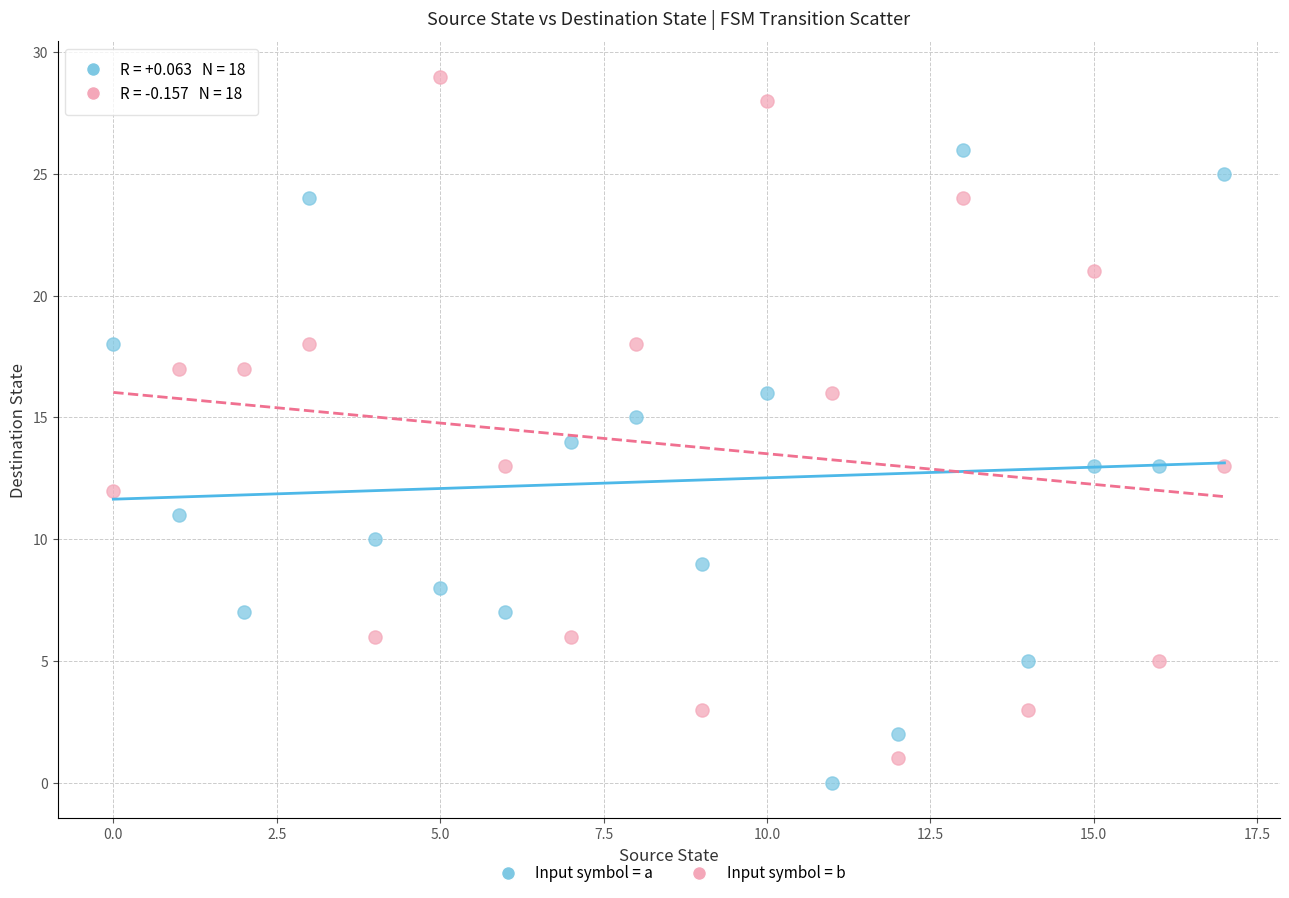

Which series has the largest Y range (max minus min)?

Input symbol = b